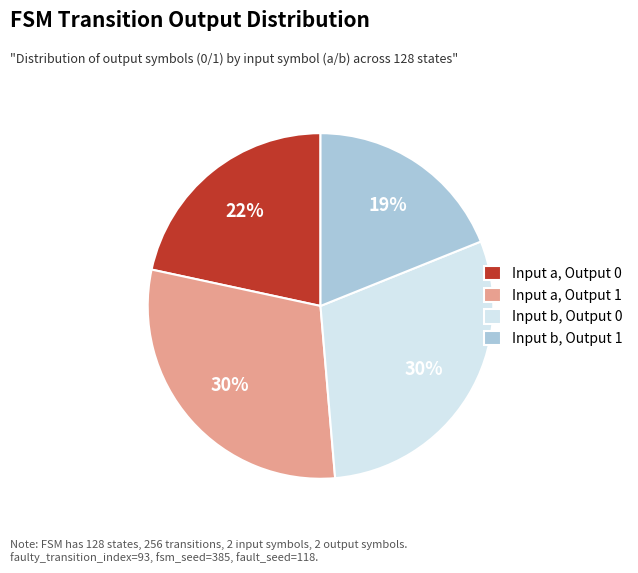

To the nearest percent, what portion does Input b, Output 1 represent?

19%